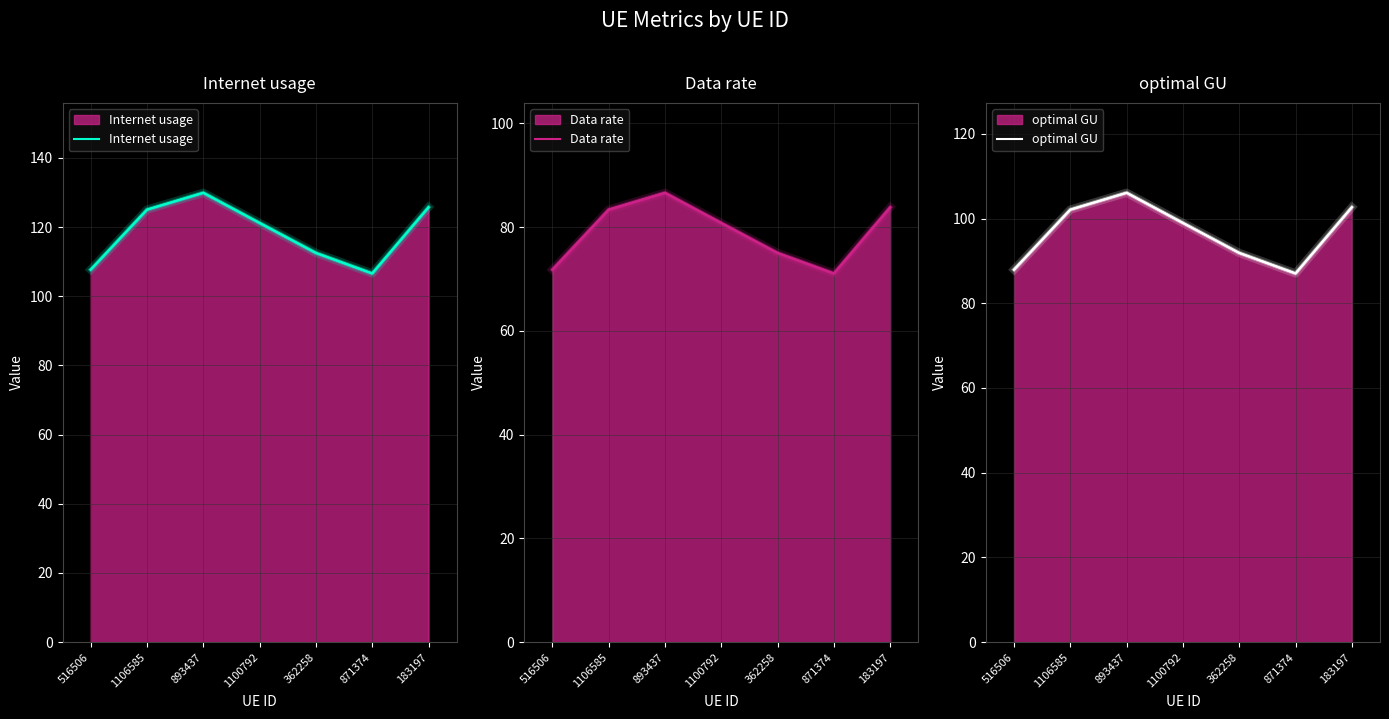

Rank the series at 871374 from lowest to highest value.

Data rate, optimal GU, Internet usage